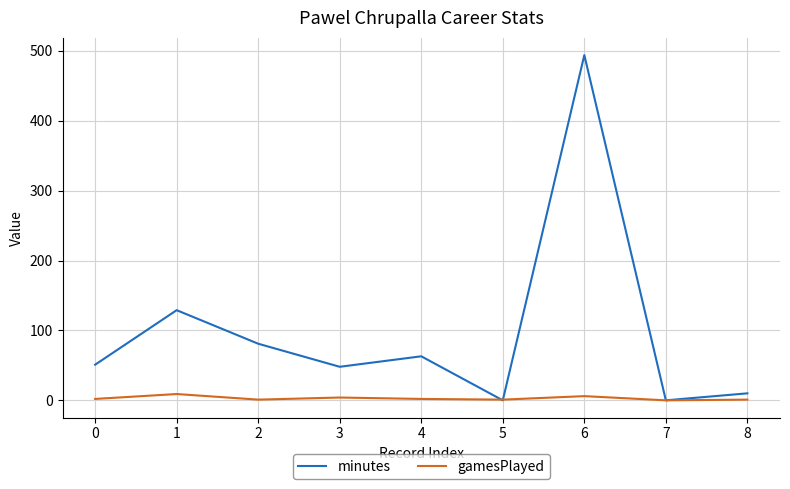

How many lines are shown in the chart?

2